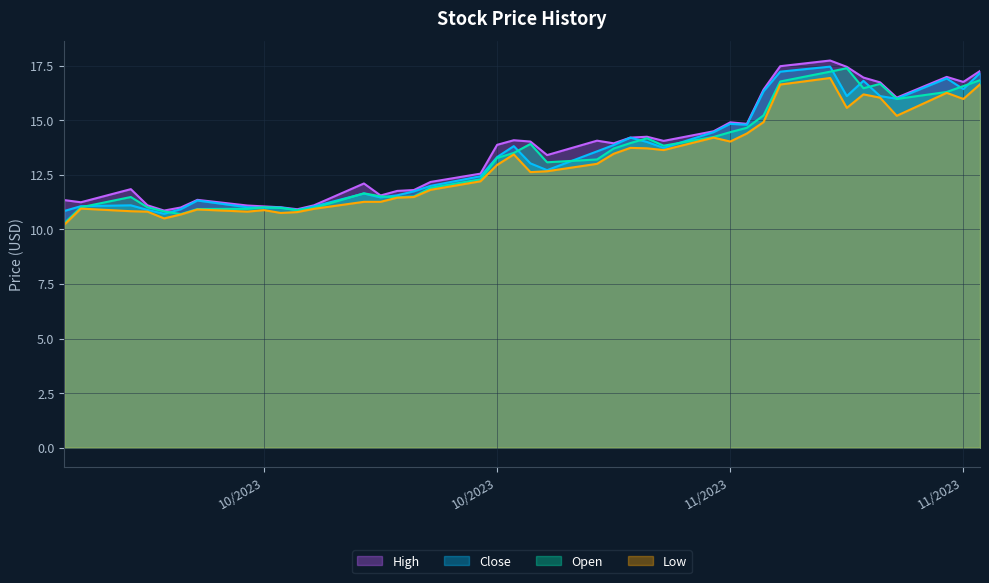

What are all the series names shown in the legend?

High, Close, Open, Low